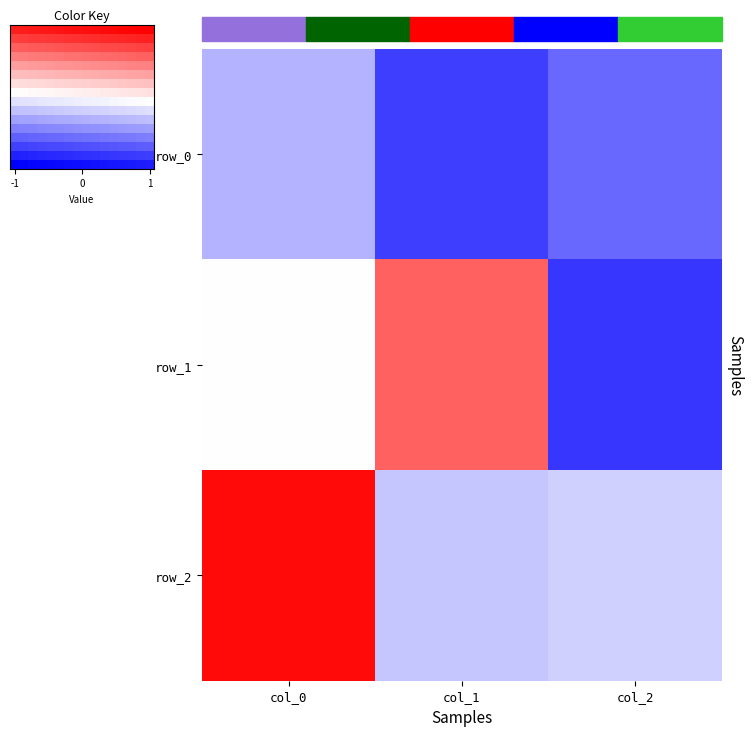

What is the total value across all series at col_2?

-1.6